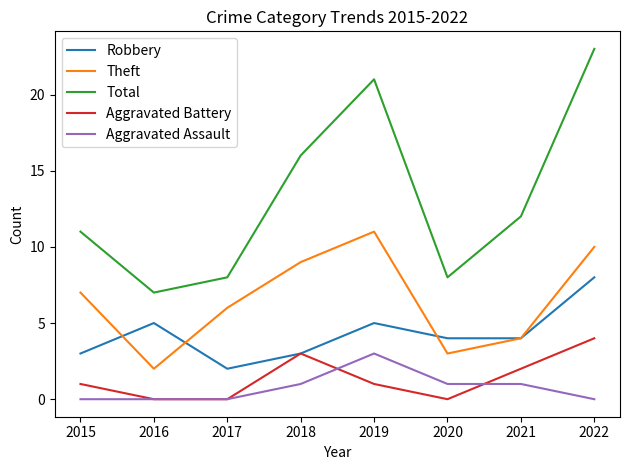

What is the spread (max minus min) of values at 2015?

11